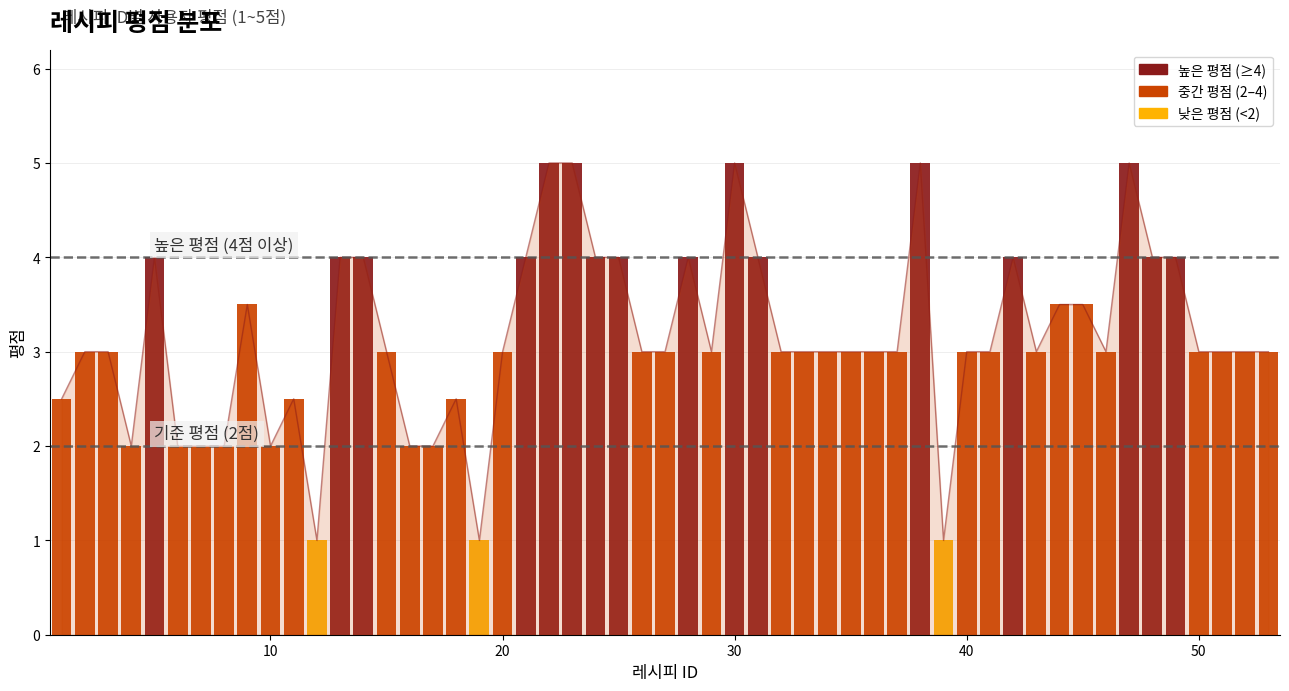

True or false: 평점_high has a value of 3.8 at 18.

False